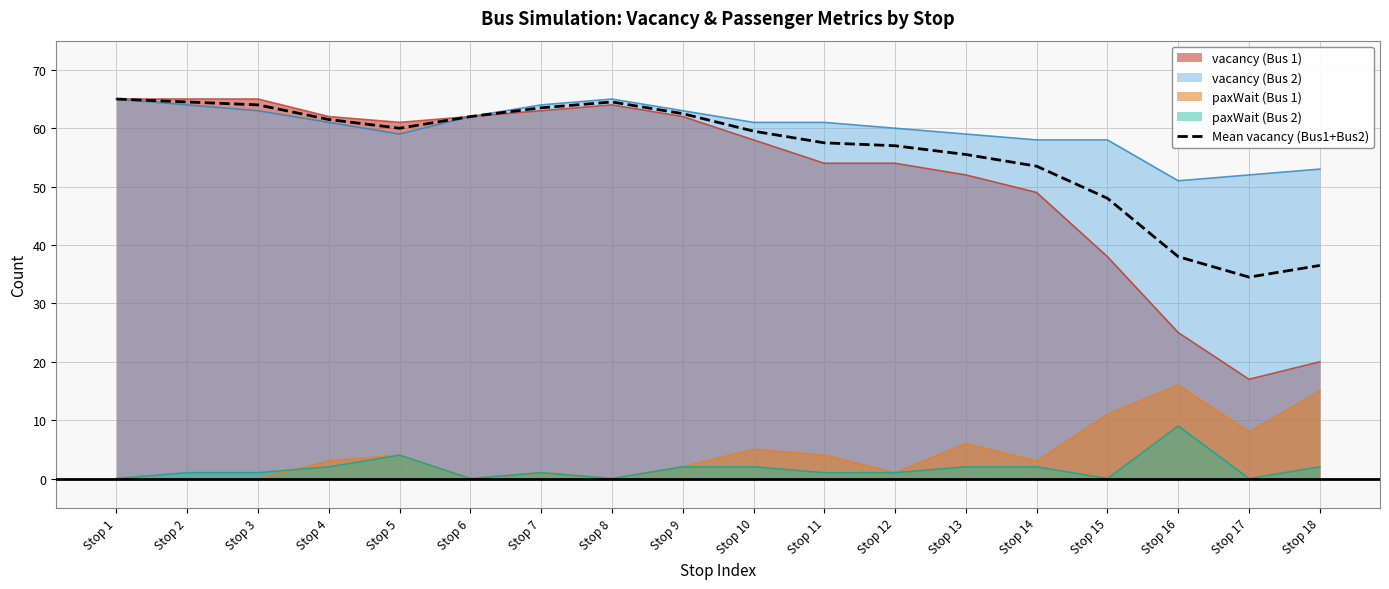

How many lines are shown in the chart?

5